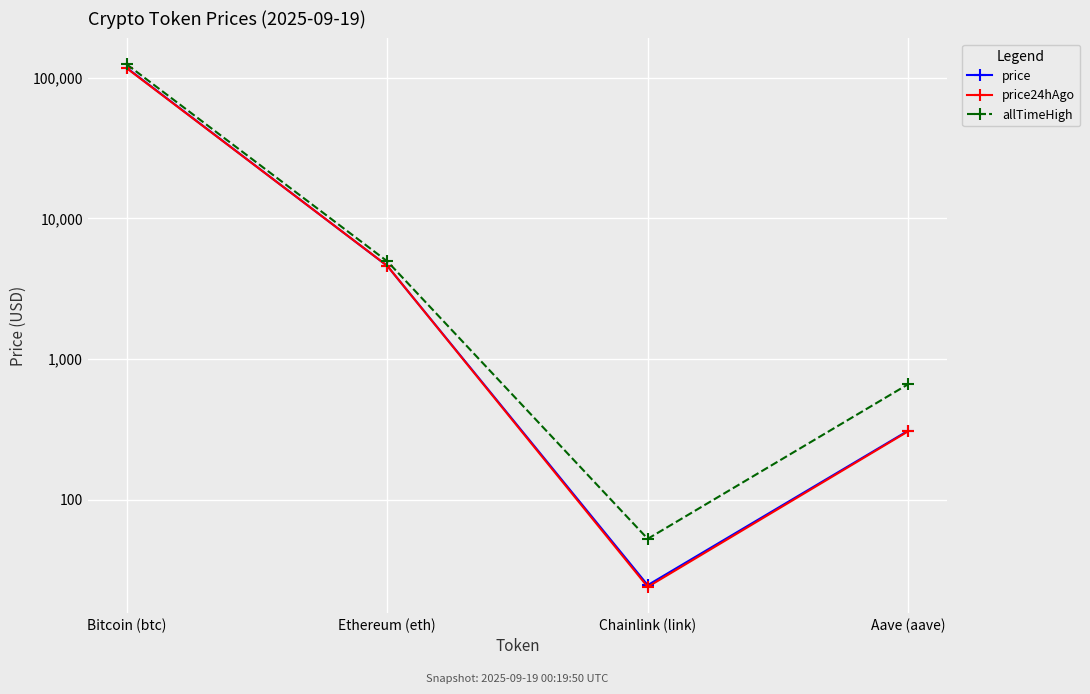

What is the highest value of the price24hAgo series?

116443.0